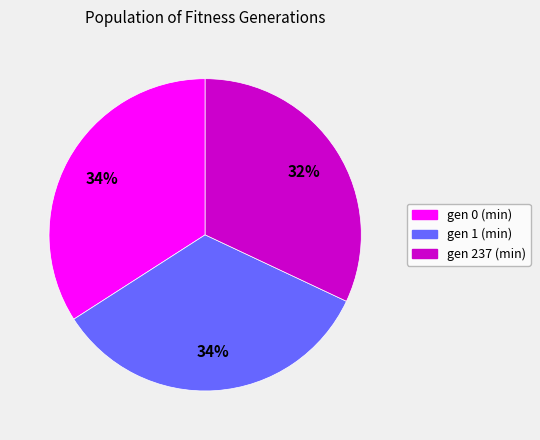

To the nearest percent, what is the average slice percentage?

33%